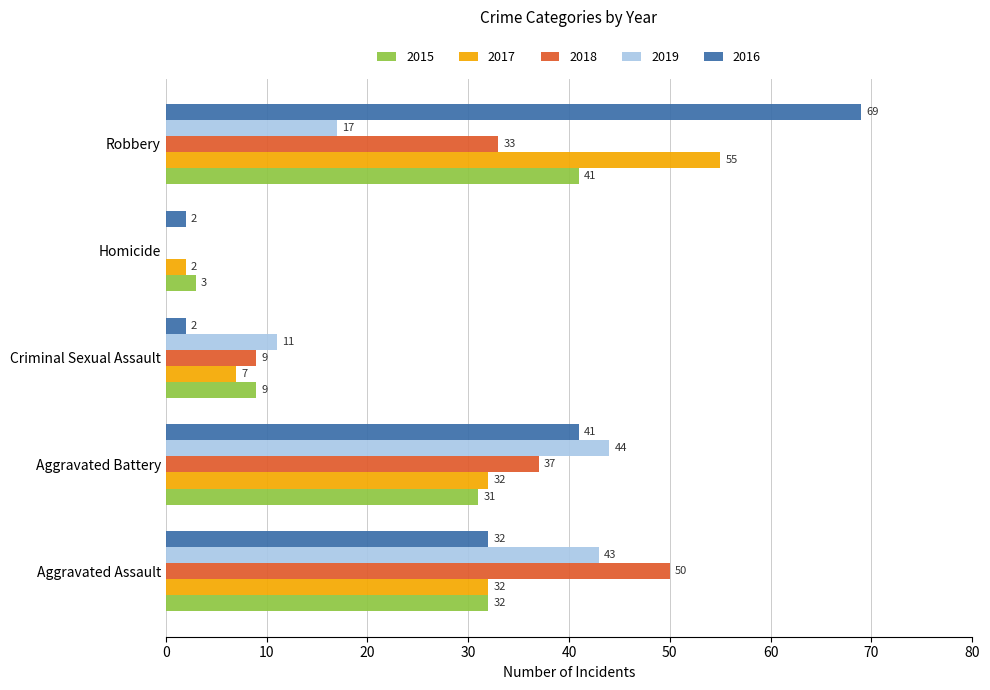

Is the value of 2015 at Homicide greater than the value of 2019 at Robbery?

No